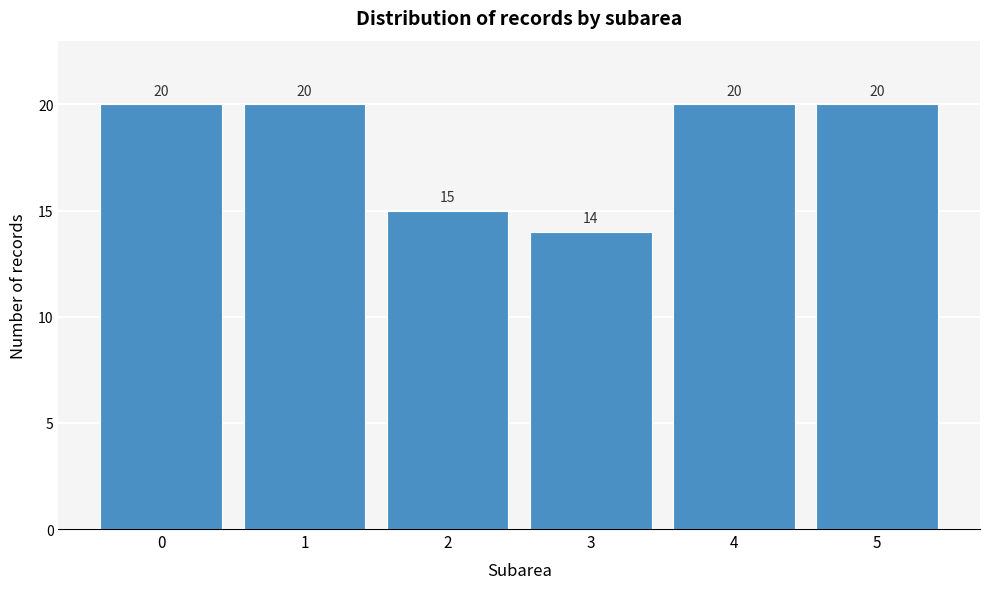

Reading right to left, extract all data points from this chart.

20	20	14	15	20	20